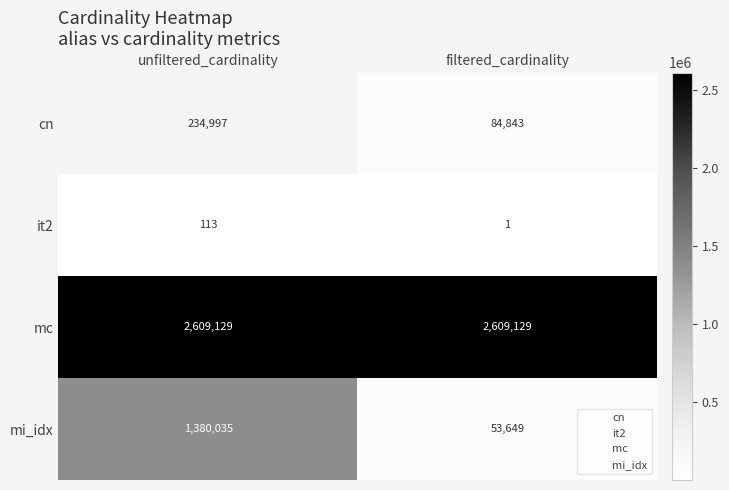

What is the maximum value shown in the chart?

2609129